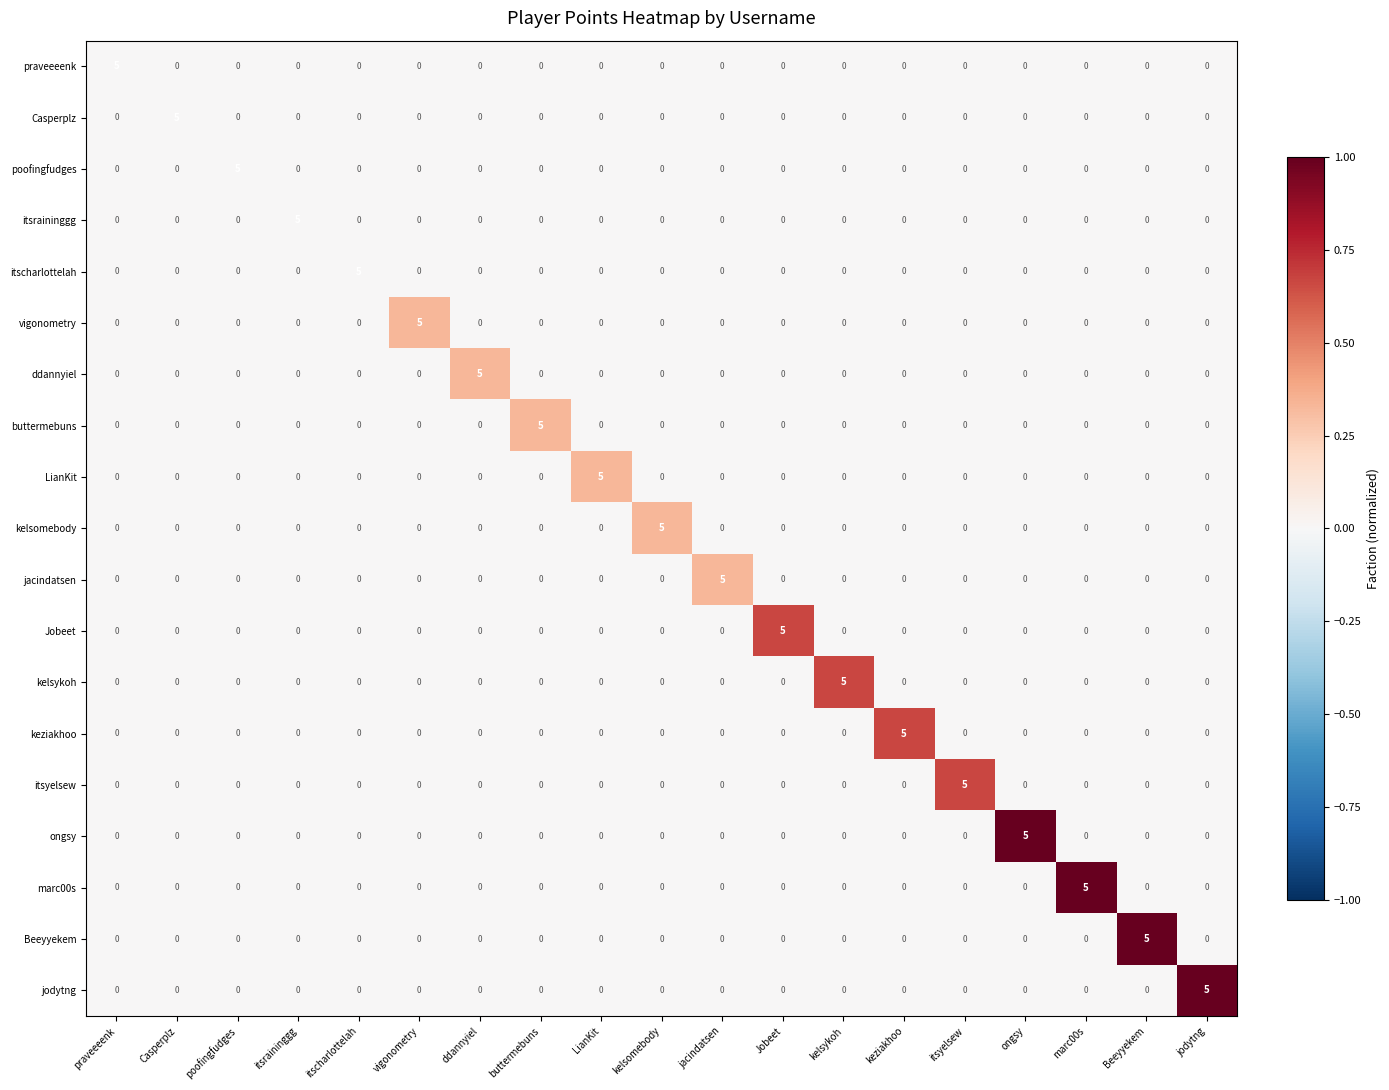

What is the sum of all buttermebuns values?

5